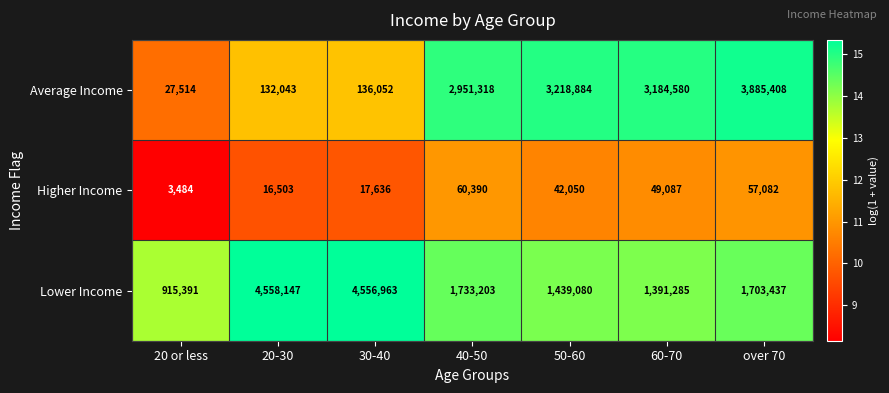

The Average Income series shows 43988 at 20 or less. True or false?

False